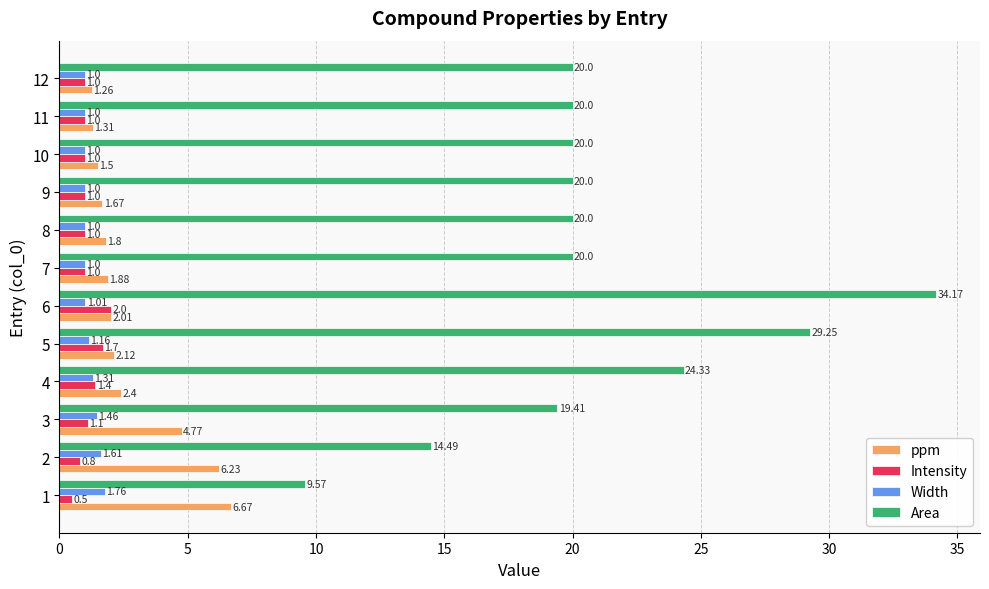

Which series has the largest total across all categories?

Area